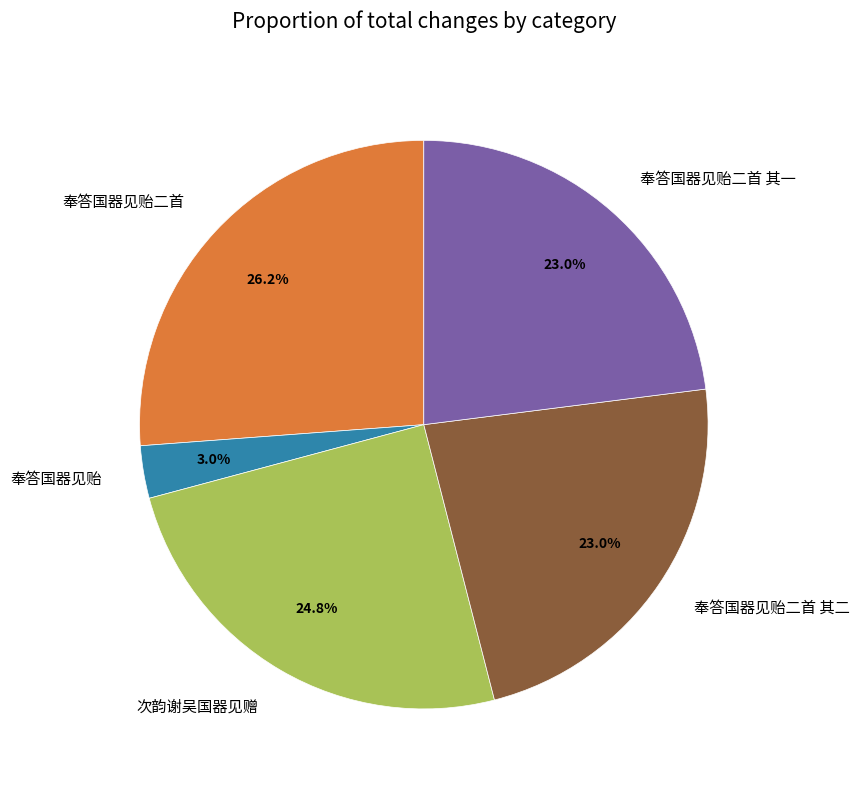

Which category has the biggest portion of the pie?

奉答国器见贻二首